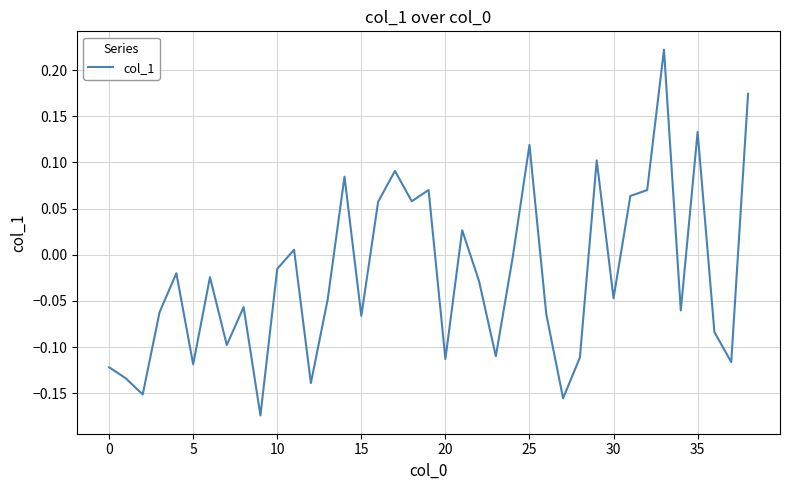

How many values are below zero?

25